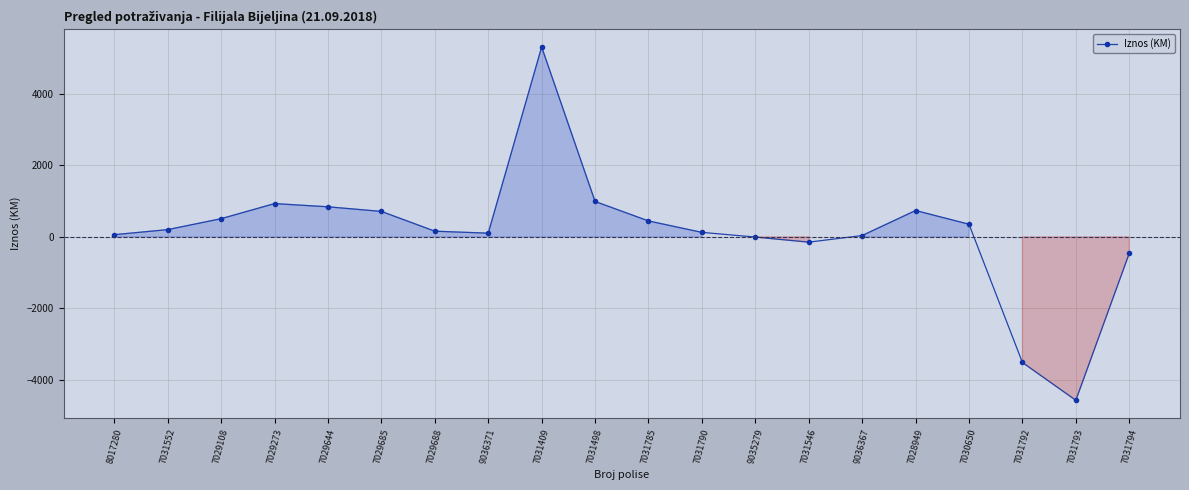

What is the difference between the maximum and minimum values?

9872.6